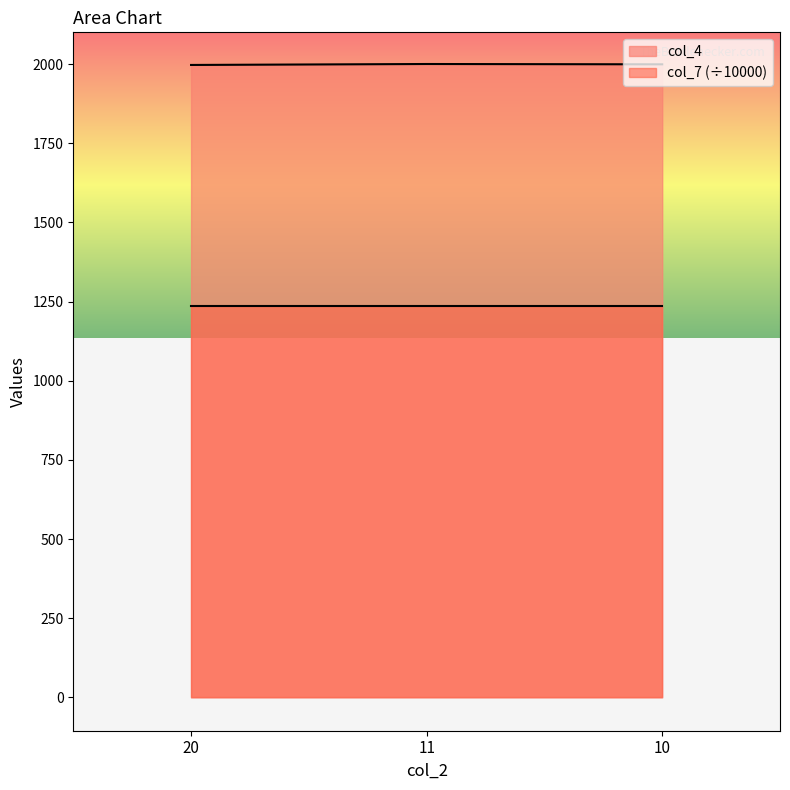

What is the maximum value shown in the chart?

2000.0